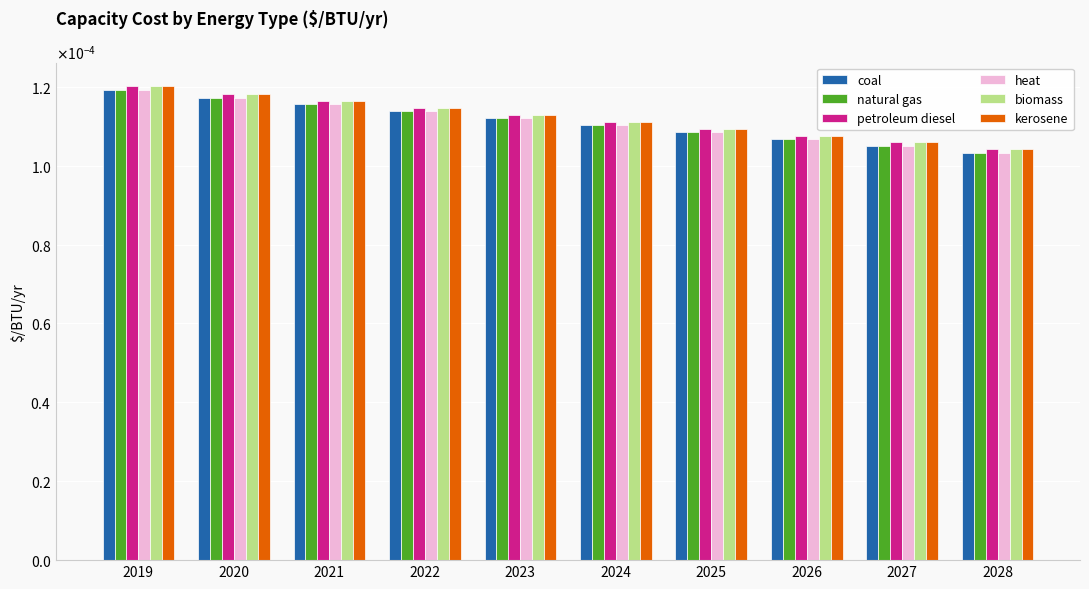

Are the bars horizontal?

No